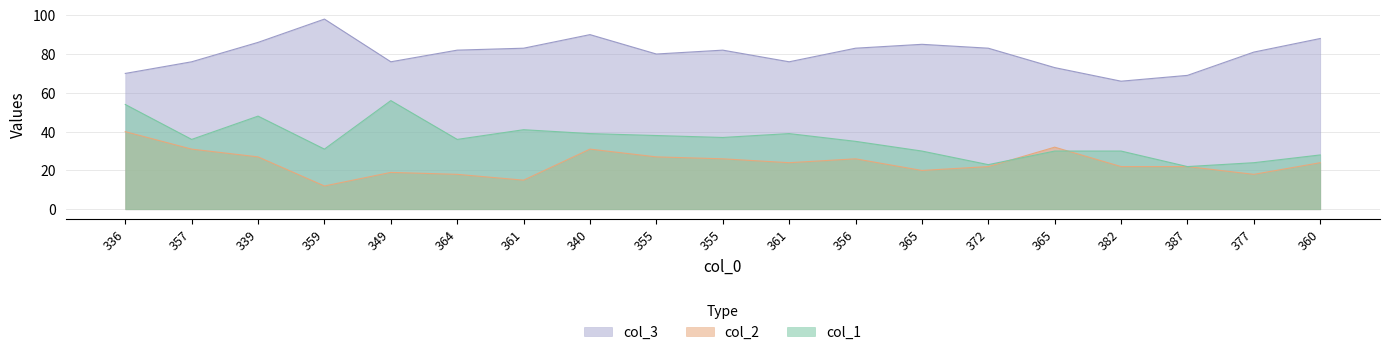

Rank the categories by col_1 value from highest to lowest.

349, 336, 339, 361, 340, 361, 355, 355, 357, 364, 356, 359, 365, 365, 382, 360, 377, 372, 387